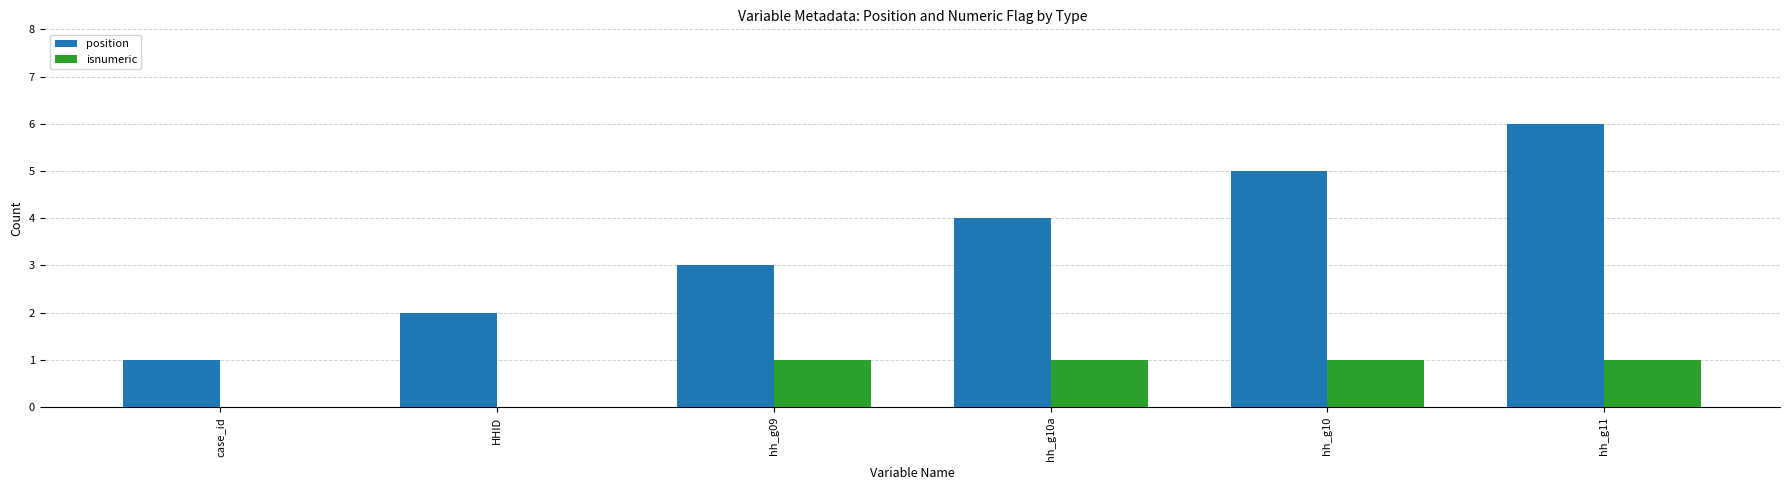

What is the sum of all isnumeric values?

4